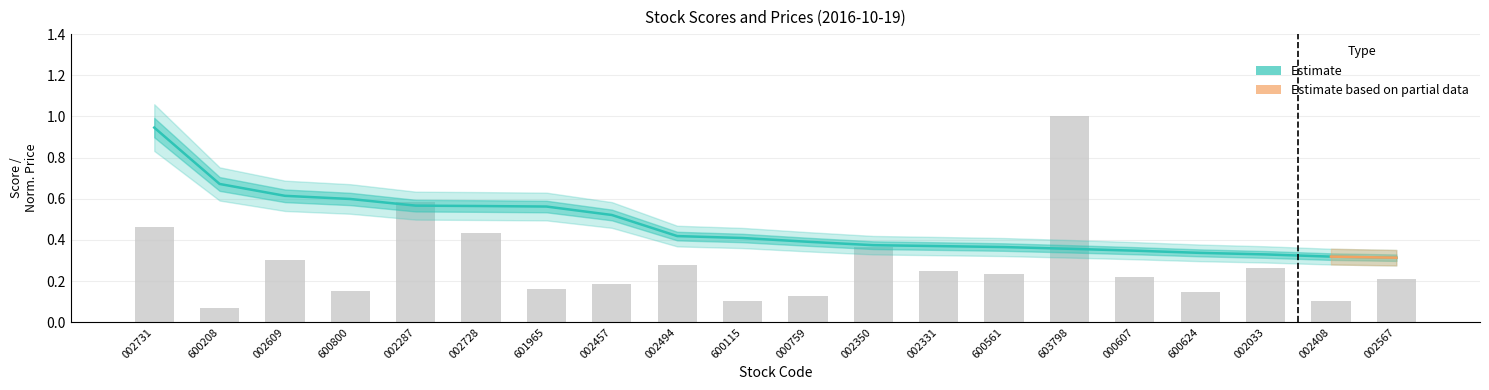

At which category is the sum across all series the highest?

002731